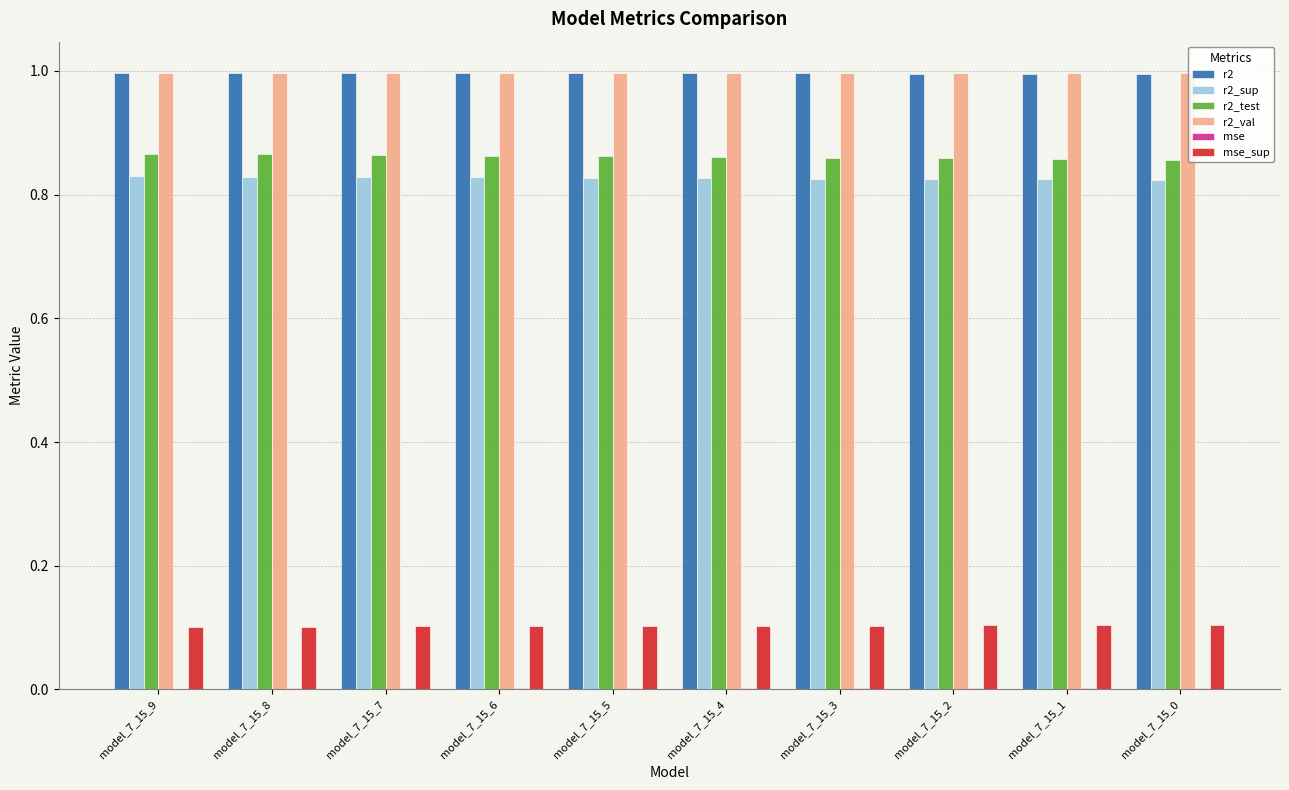

Is it true that r2_sup equals 1.4 at model_7_15_7?

False